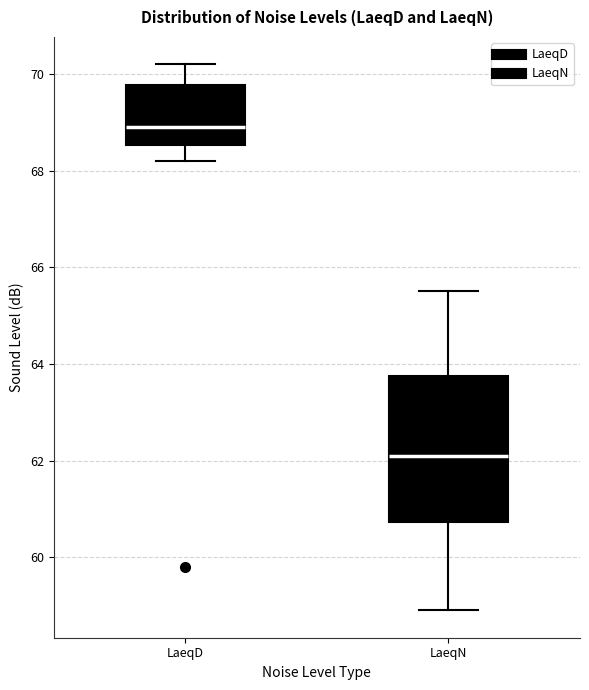

Reading left to right, read every box against the y-axis: the position of its median line, the range the box covers, and the ends of its whiskers. The values are not printed on the chart, so give them approximately, as read against the axis.

LaeqD: median 69.0, box 68.6 to 69.8, whiskers 68.2 to 70.2
LaeqN: median 62.2, box 60.8 to 63.8, whiskers 59.0 to 65.6